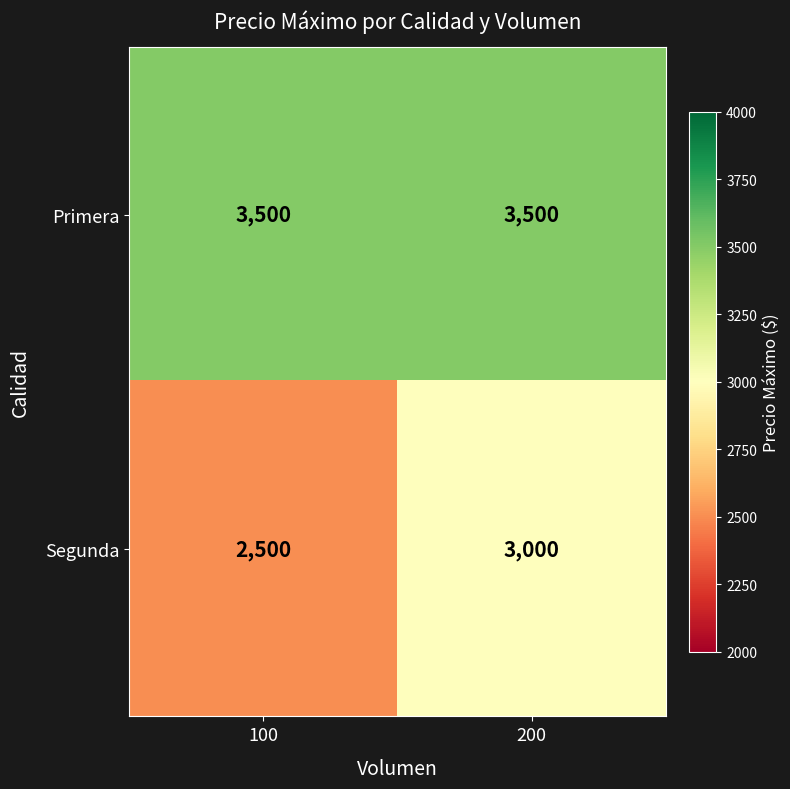

The value of Segunda at 100 is 2500. True or false?

True